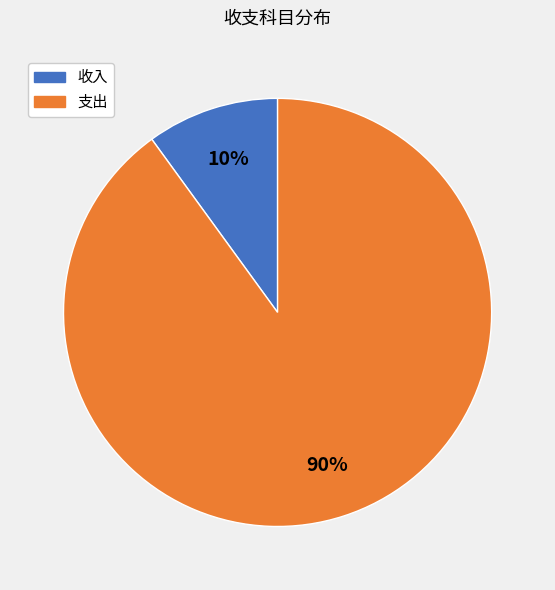

Is there any slice that represents more than half of the pie?

Yes